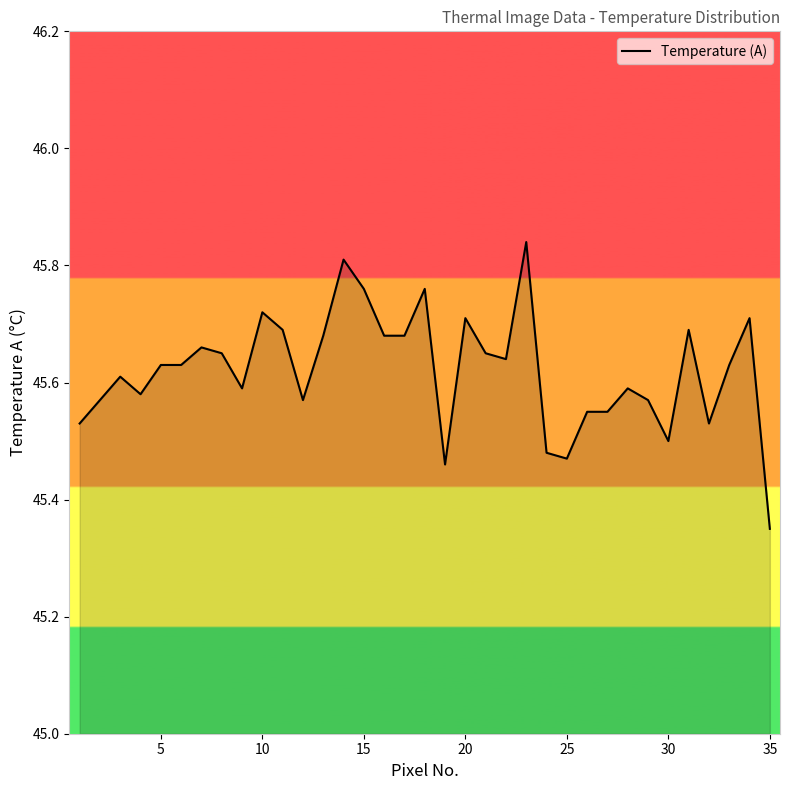

Does the chart have visible grid lines?

No